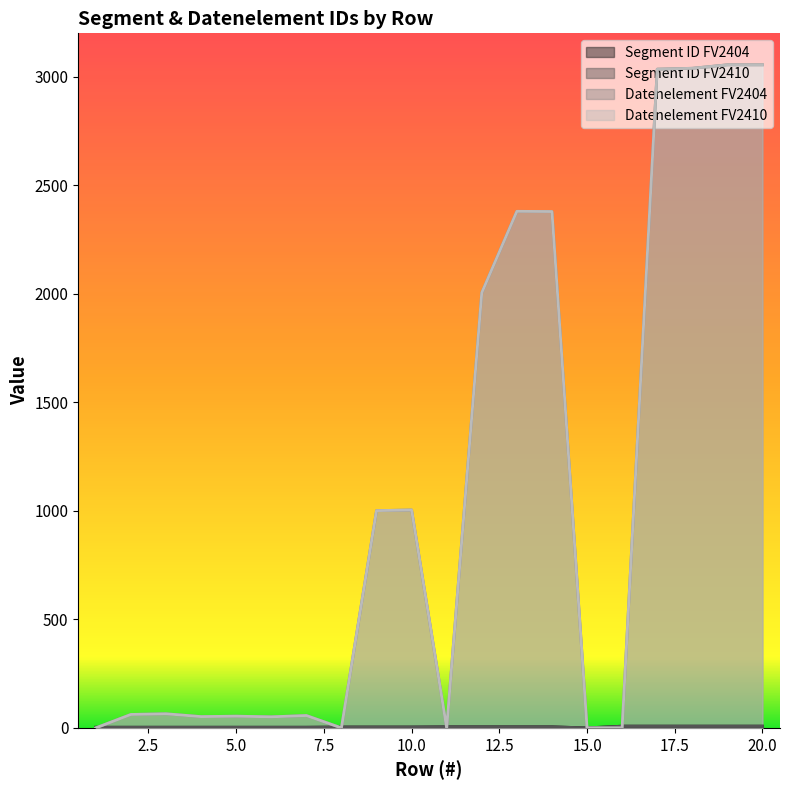

At how many categories does at least one series exceed 1685?

7